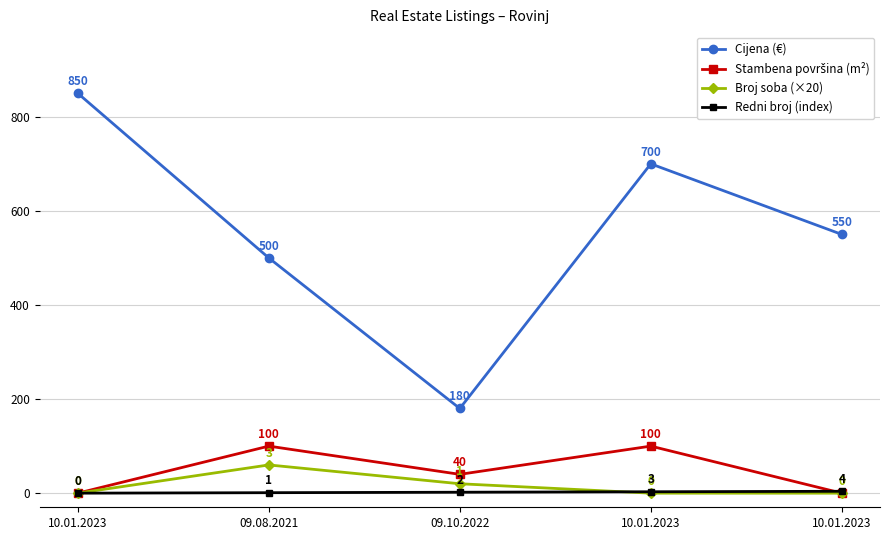

List the labels in order of Cijena (€) value, smallest first.

09.10.2022, 09.08.2021, 10.01.2023, 10.01.2023, 10.01.2023